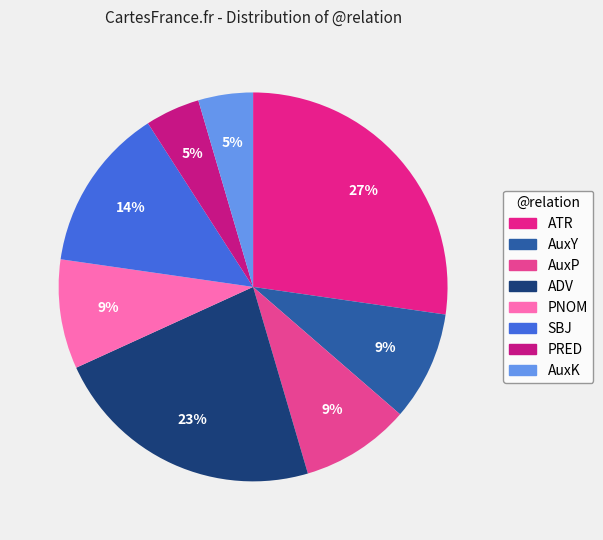

How many segments does this pie chart have?

8